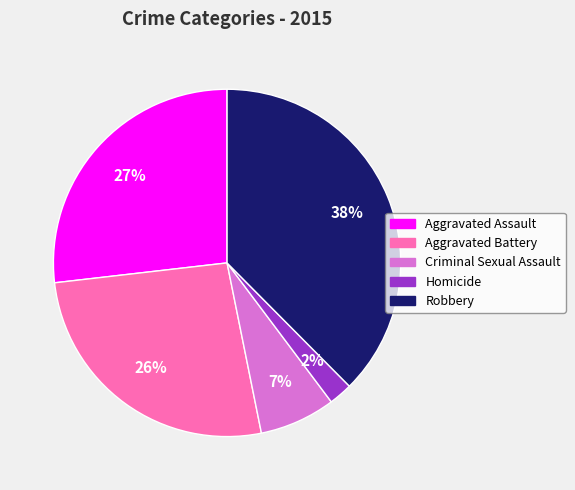

Is the sum of Aggravated Battery and Aggravated Assault greater than half?

Yes